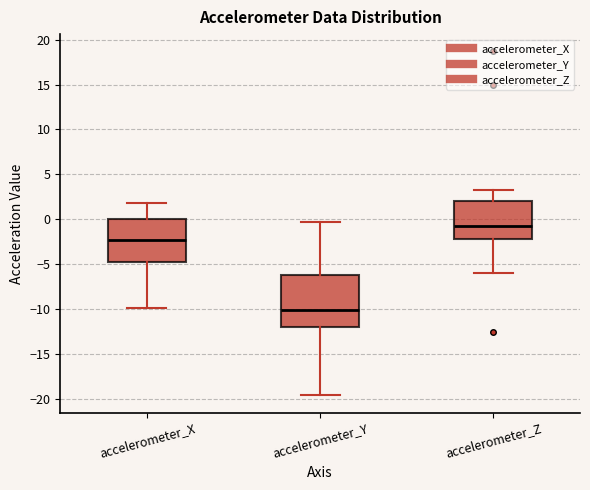

Reading left to right, transcribe this box plot: for each box, give where its median line is, the range the box spans, and where its two whiskers end, as read against the y-axis. The values are not printed on the chart, so give them approximately, as read against the axis.

accelerometer_X: median -2.5, box -5.0 to 0.0, whiskers -10.0 to 2.0
accelerometer_Y: median -10.0, box -12.0 to -6.0, whiskers -19.5 to -0.5
accelerometer_Z: median -1.0, box -2.0 to 2.0, whiskers -6.0 to 3.0